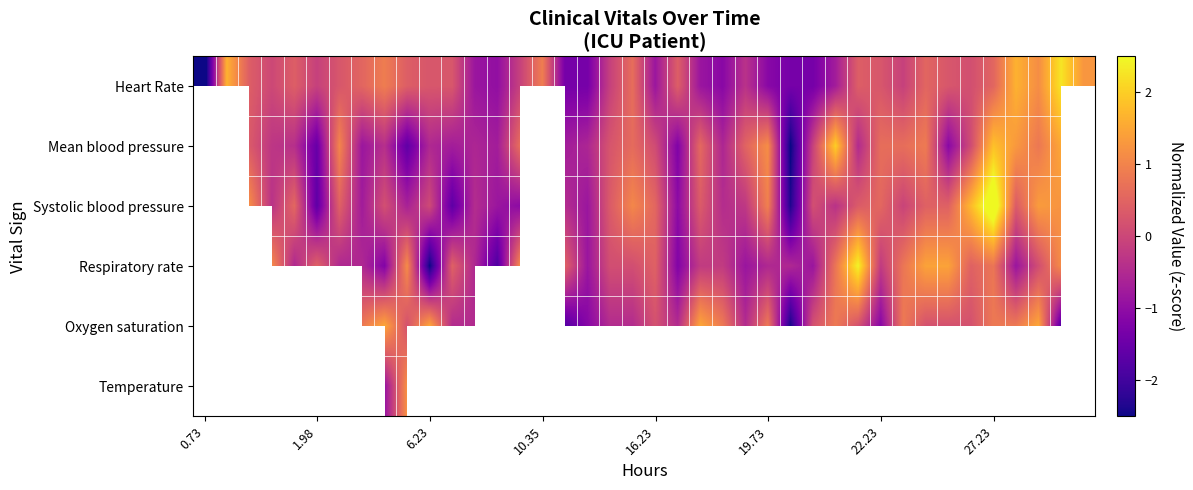

At how many categories does at least one series exceed -1?

39